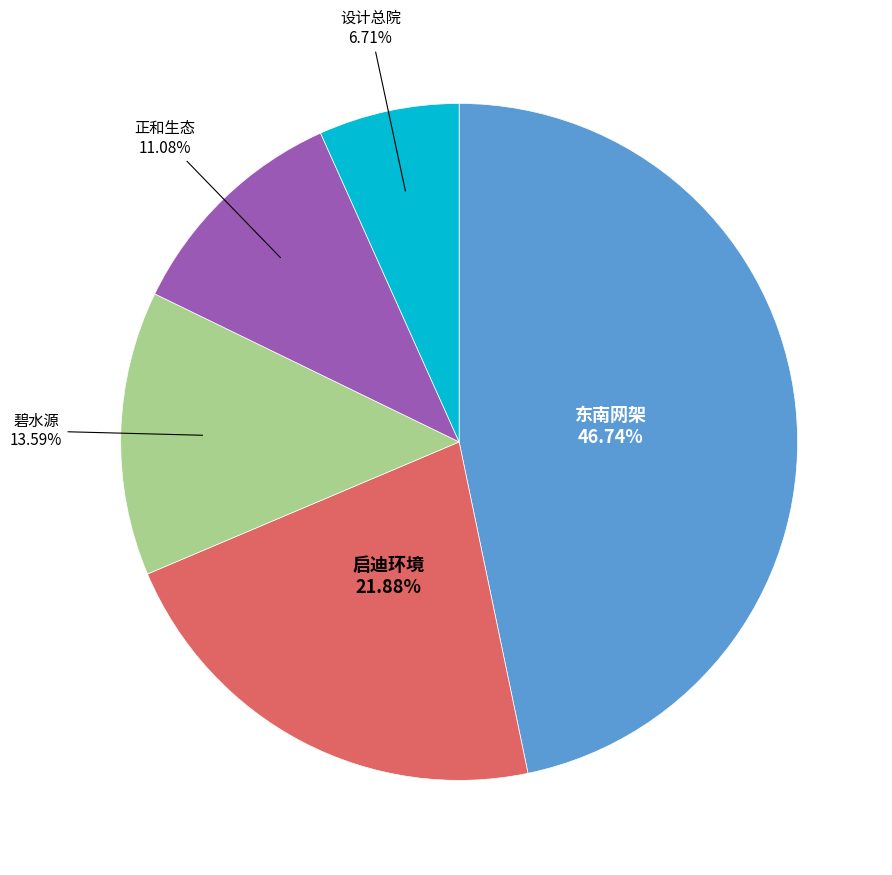

Does any single category account for the majority?

No